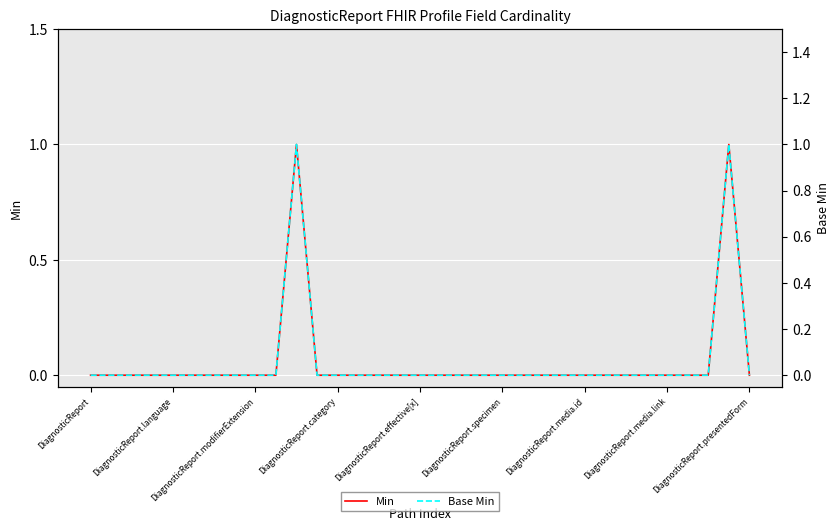

What is the label of the 2nd point from the left?

DiagnosticReport.language